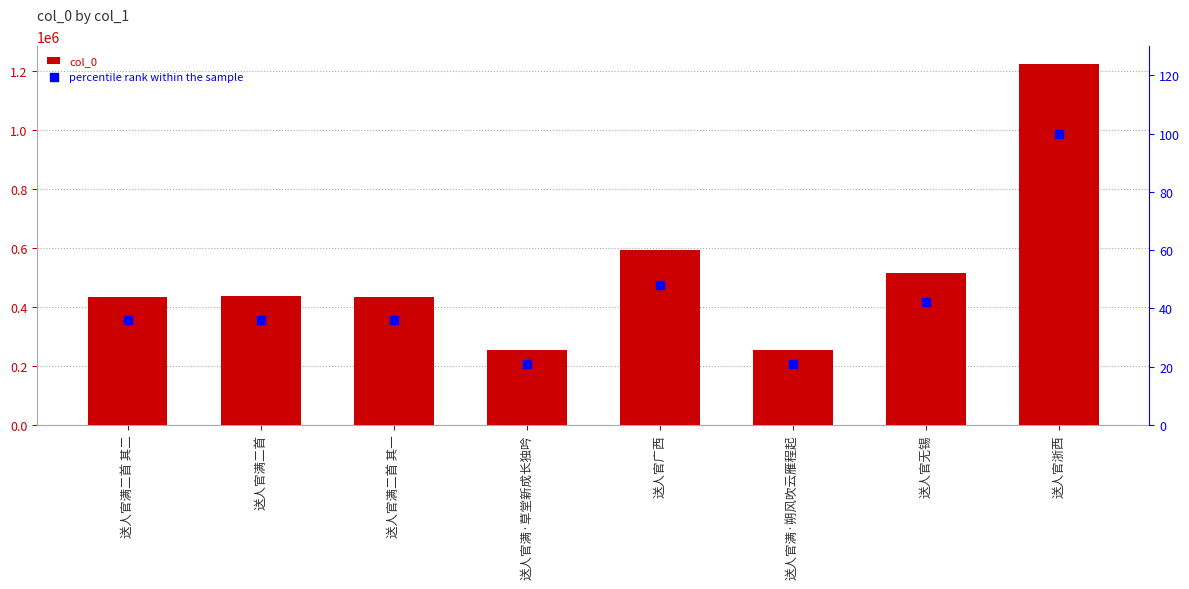

Which series has the largest Y range (max minus min)?

col_0